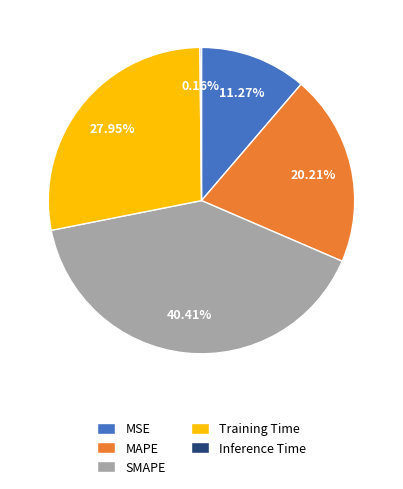

To the nearest percent, what is the difference between the largest and smallest slice percentages?

40%